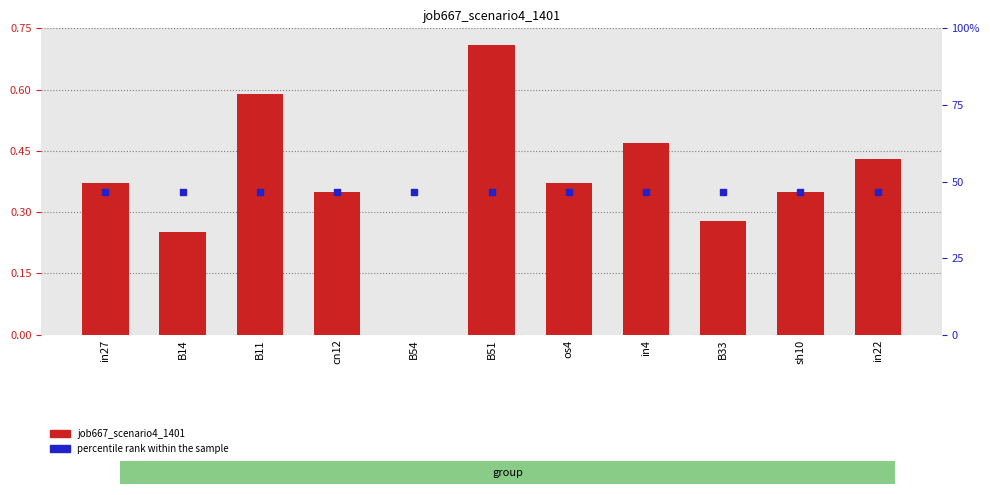

At how many categories does at least one series exceed 0?

11